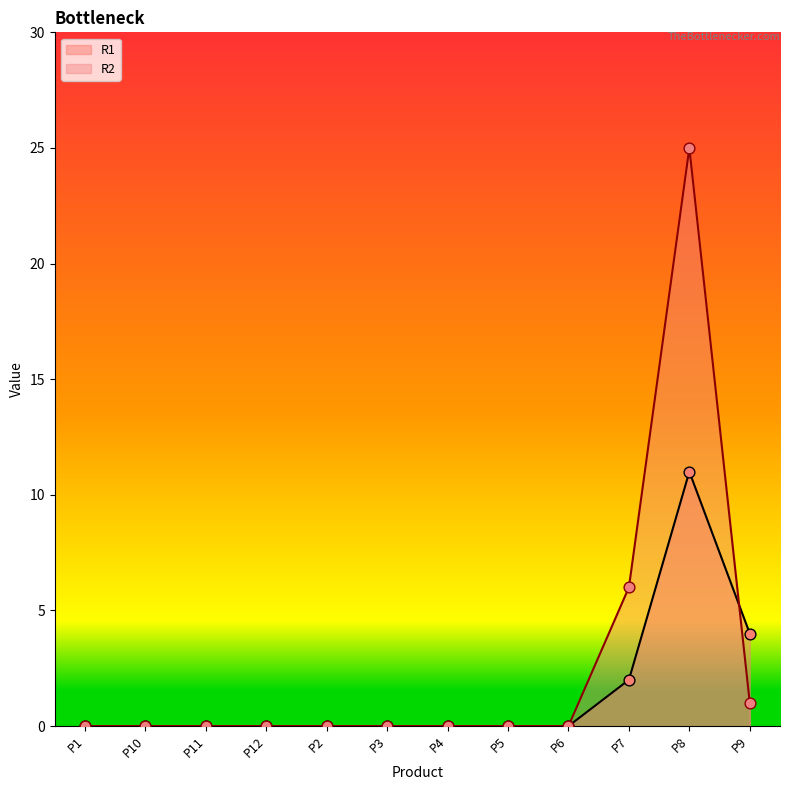

Which series has the widest spread of Y values?

R2